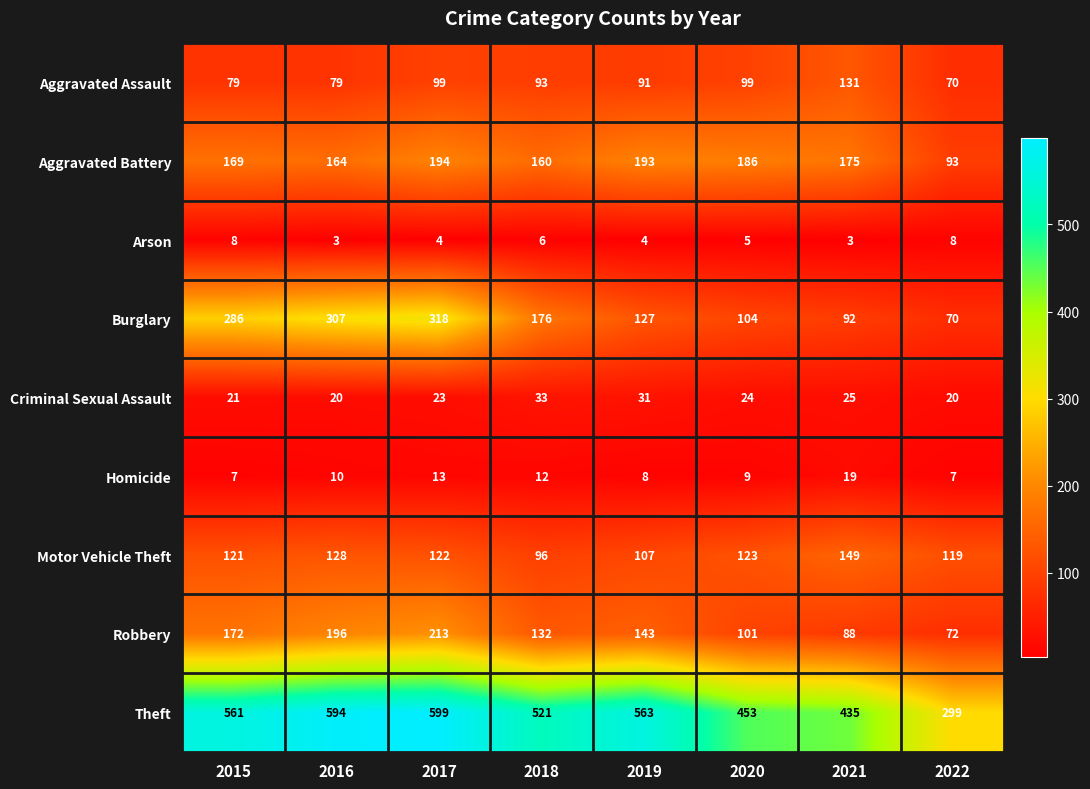

What is the approximate value of Criminal Sexual Assault at 2015?

21